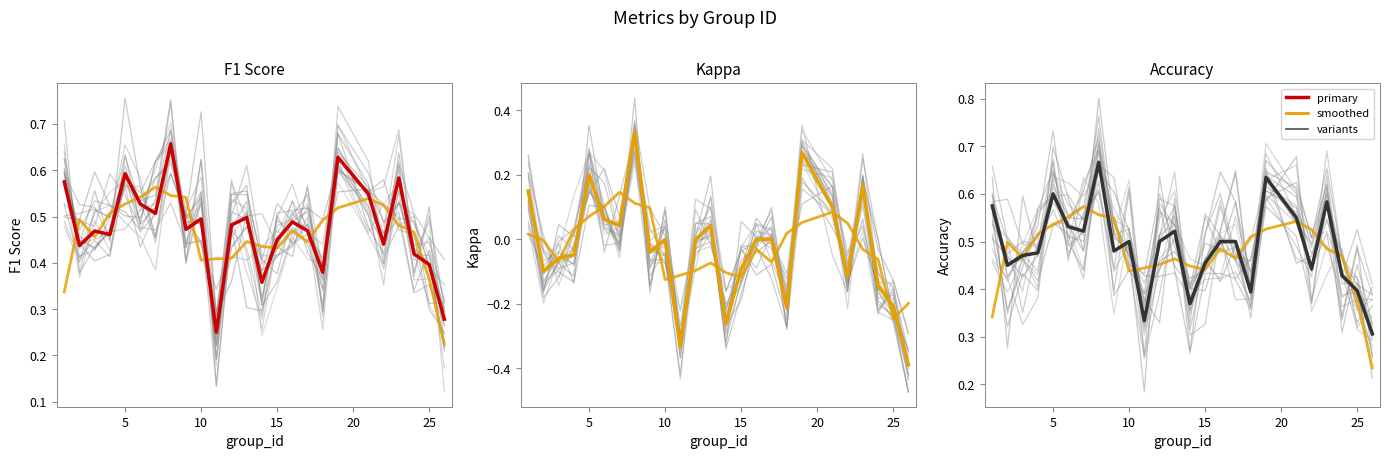

The value of accuracy at 5 is 0.2. True or false?

False